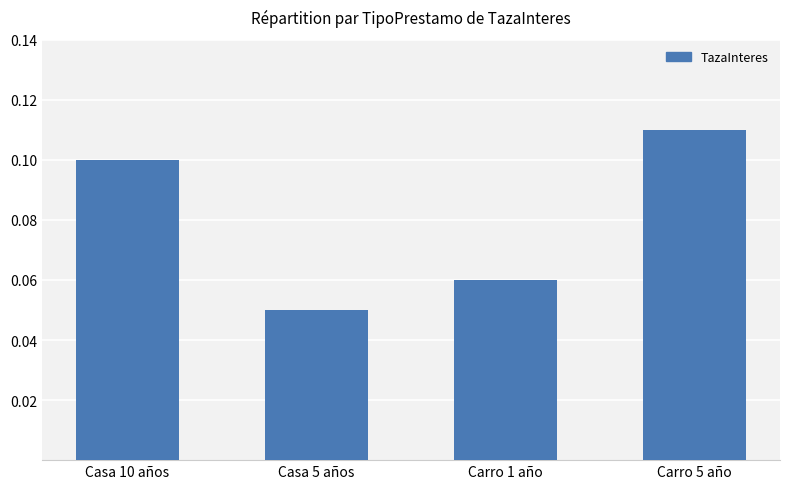

Are the bars grouped side by side (vs. stacked)?

No